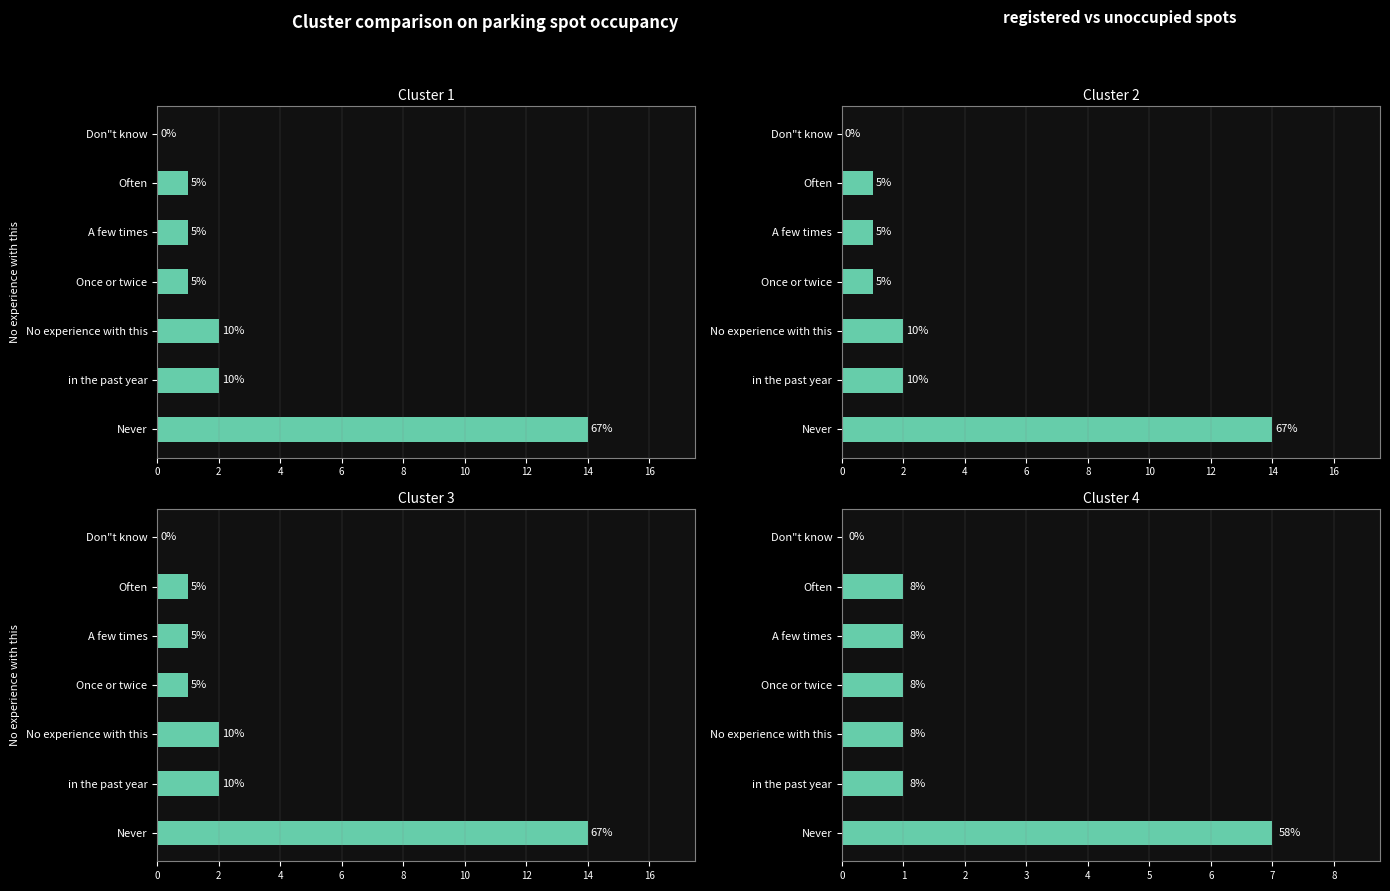

What is the average value?

2